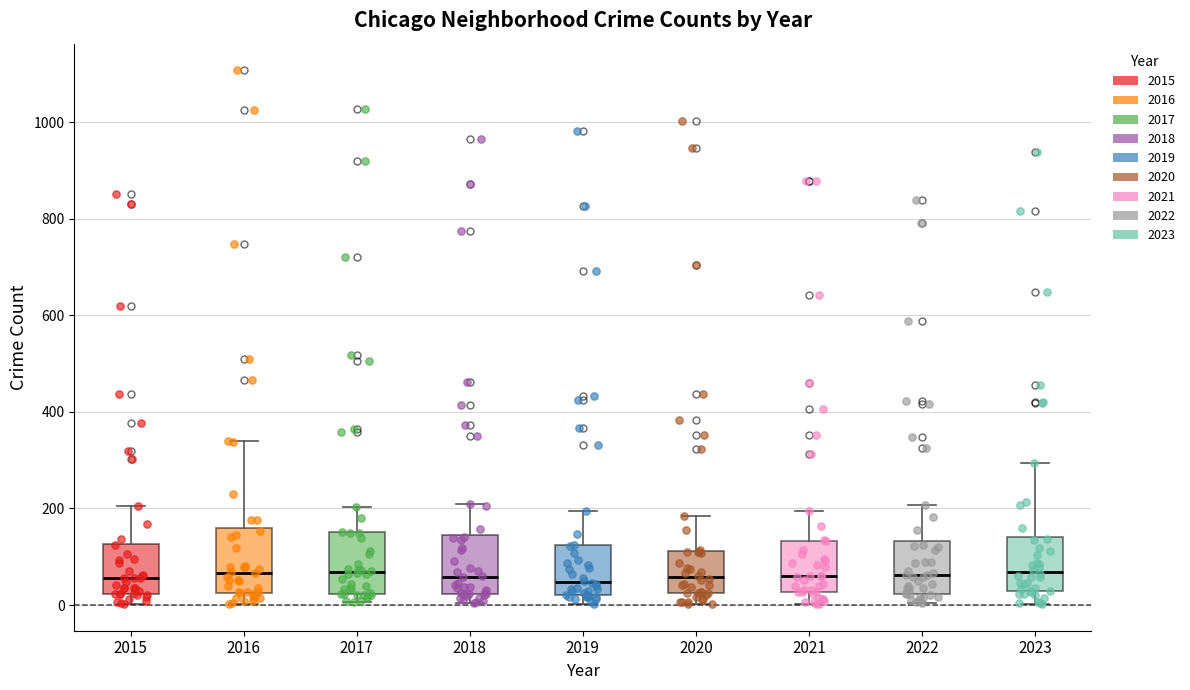

Reading left to right, read every box against the y-axis: the position of its median line, the range the box covers, and the ends of its whiskers. The values are not printed on the chart, so give them approximately, as read against the axis.

2015: median 60, box 20 to 120, whiskers 0 to 200
2016: median 60, box 20 to 160, whiskers 0 to 340
2017: median 60, box 20 to 160, whiskers 0 to 200
2018: median 60, box 20 to 140, whiskers 0 to 200
2019: median 40, box 20 to 120, whiskers 0 to 200
2020: median 60, box 20 to 120, whiskers 0 to 180
2021: median 60, box 20 to 140, whiskers 0 to 200
2022: median 60, box 20 to 140, whiskers 0 to 200
2023: median 60, box 20 to 140, whiskers 0 to 300